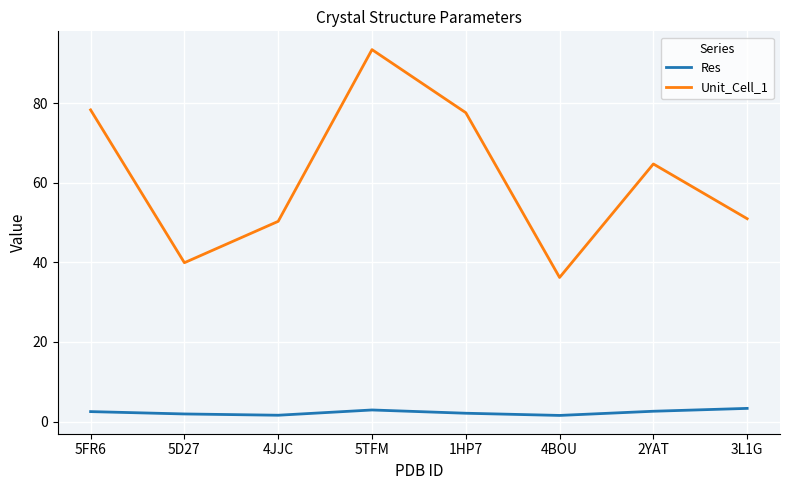

What position from the right is 5D27?

7